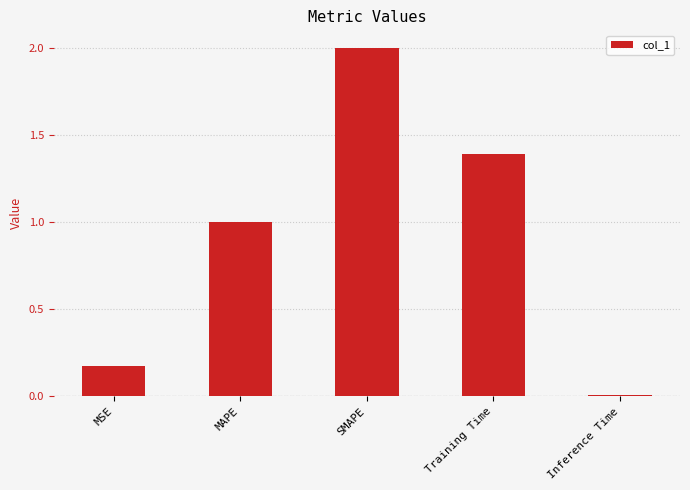

List the labels in order of value, smallest first.

Inference Time, MSE, MAPE, Training Time, SMAPE